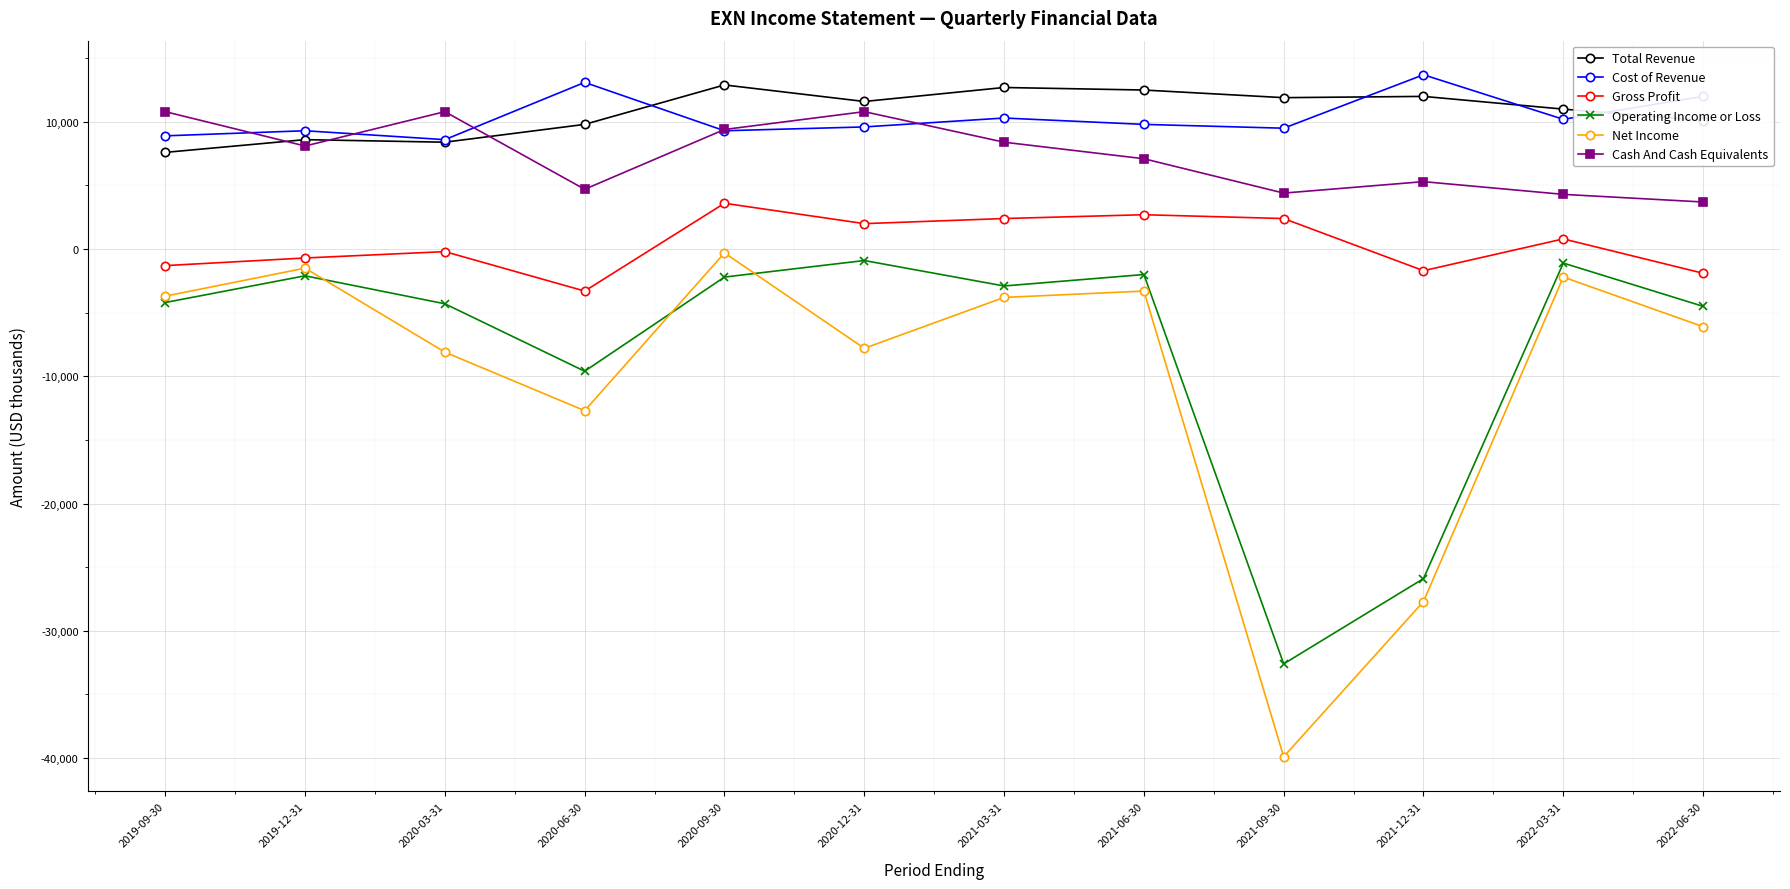

How many categories are shown in the chart?

12